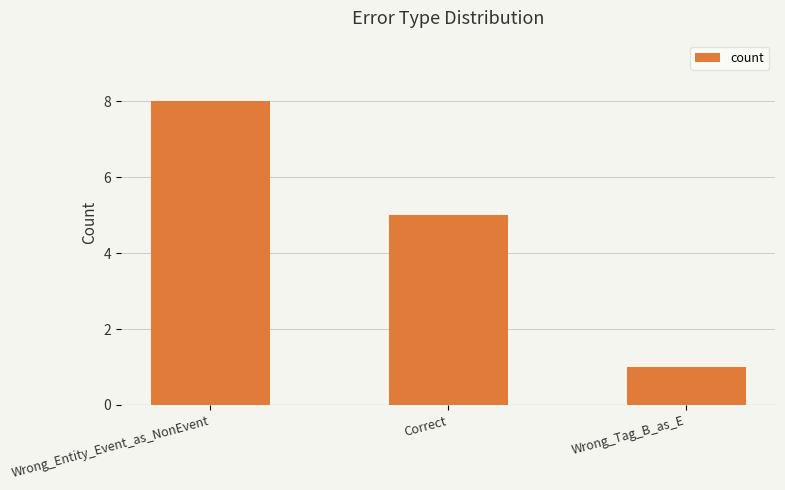

Is it true that the value at Correct is 3?

False